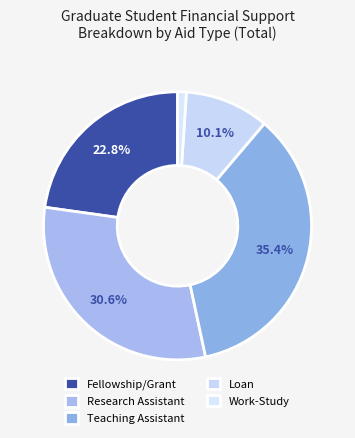

To the nearest percent, what is the difference between the Teaching Assistant and Work-Study slice percentages?

34%